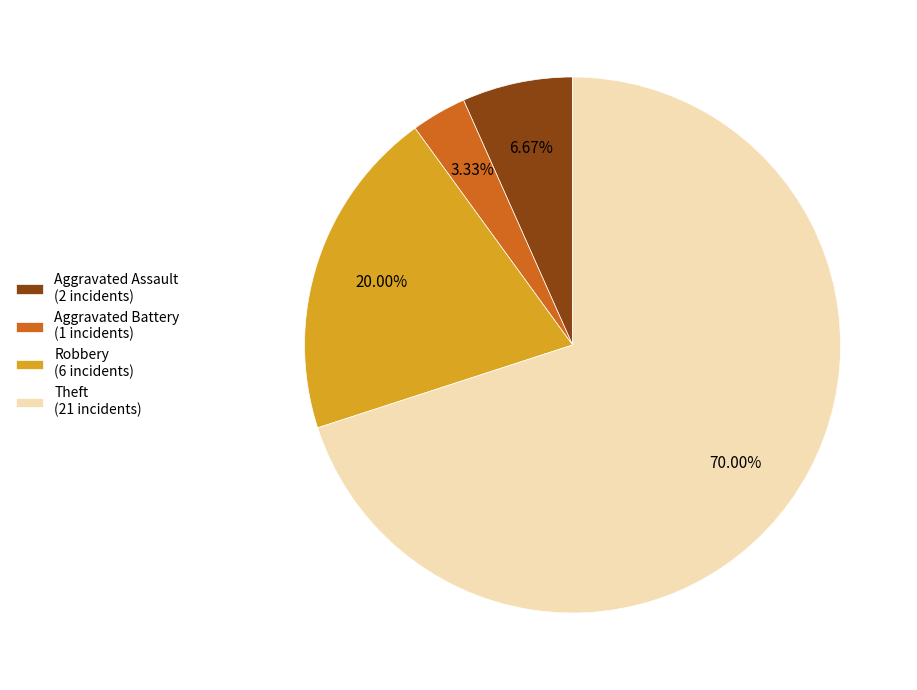

Approximately how many times larger is the value at Theft (21 incidents) compared to Robbery (6 incidents)?

3.5